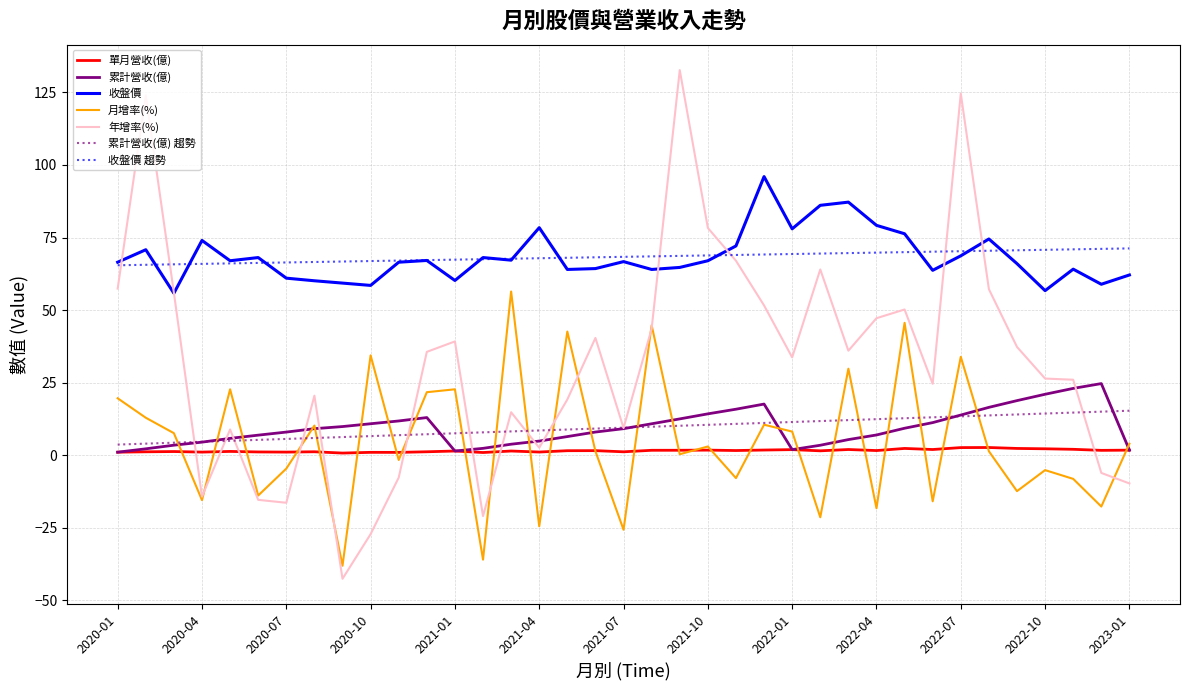

True or false: 單月營收(億) and 收盤價 intersect in this chart.

False